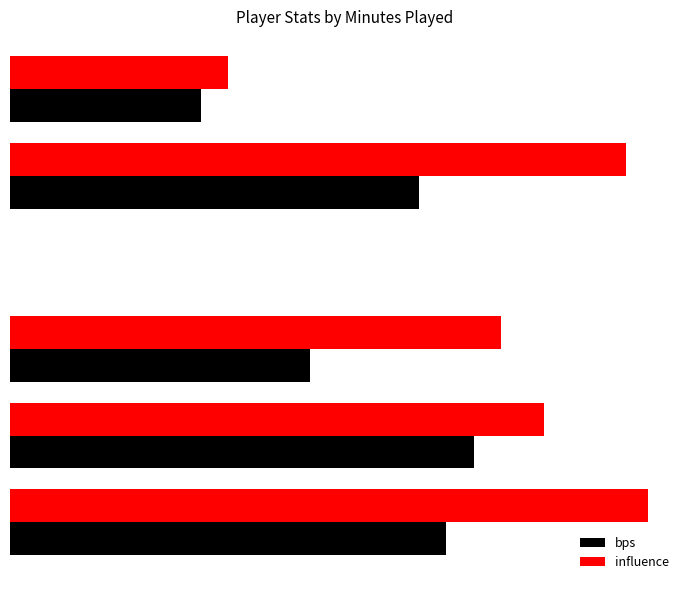

Rank the series by their average value, from highest to lowest.

influence, bps